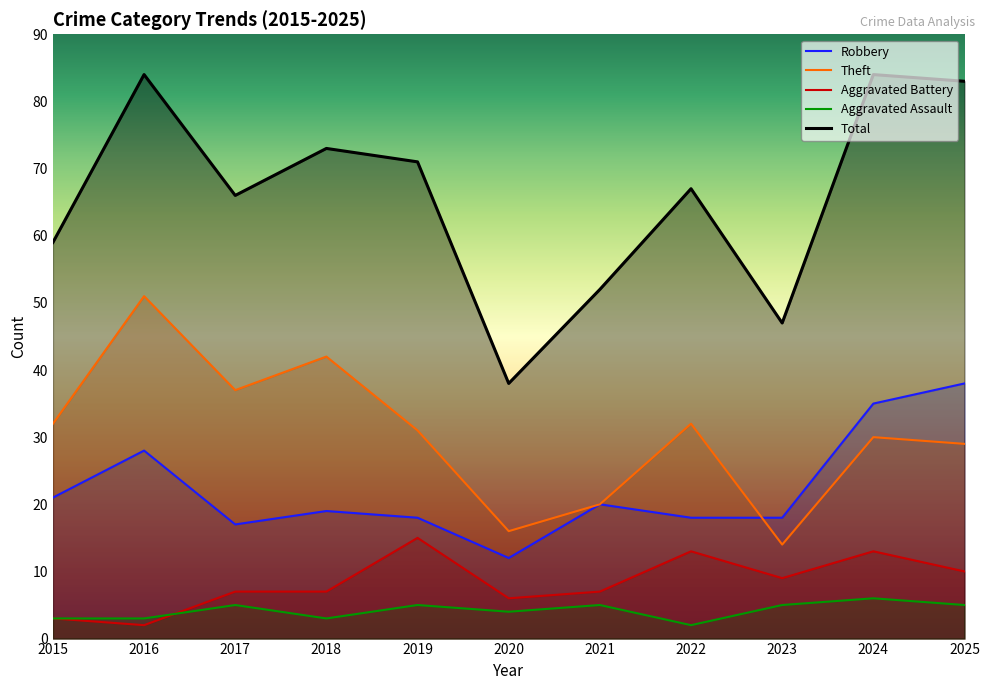

What is the difference between the maximum and minimum values in the Total series?

46